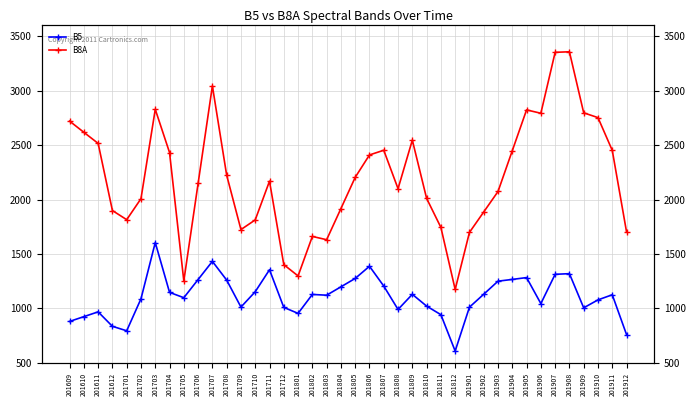

At which label does B8A reach its peak?

201908